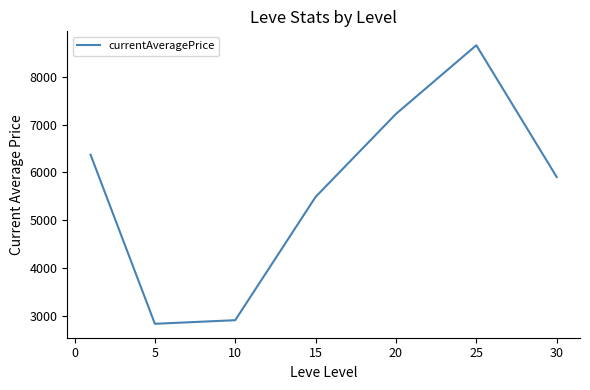

True or false: there are more than 2 points higher than both neighbors.

False